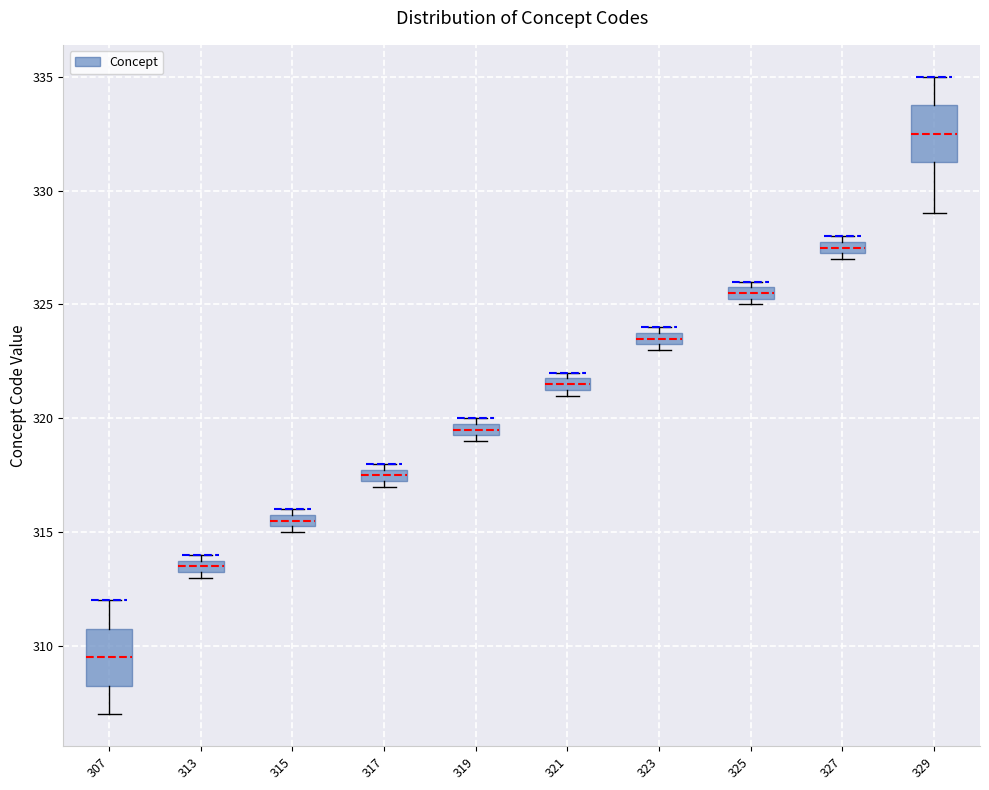

Where is the lower edge of the box at x = 313 on the y-axis? The values are not printed on the chart, so give them approximately, as read against the axis.

313.5